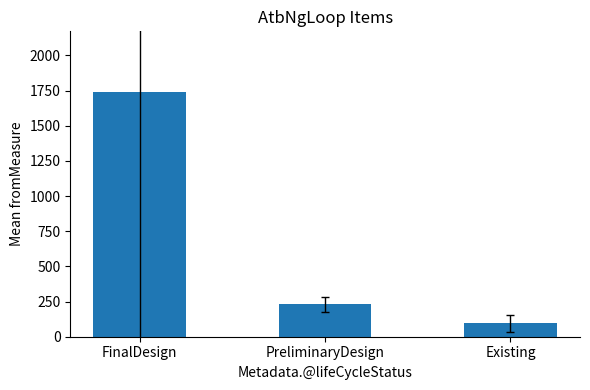

What is the approximate value at PreliminaryDesign?

231.1